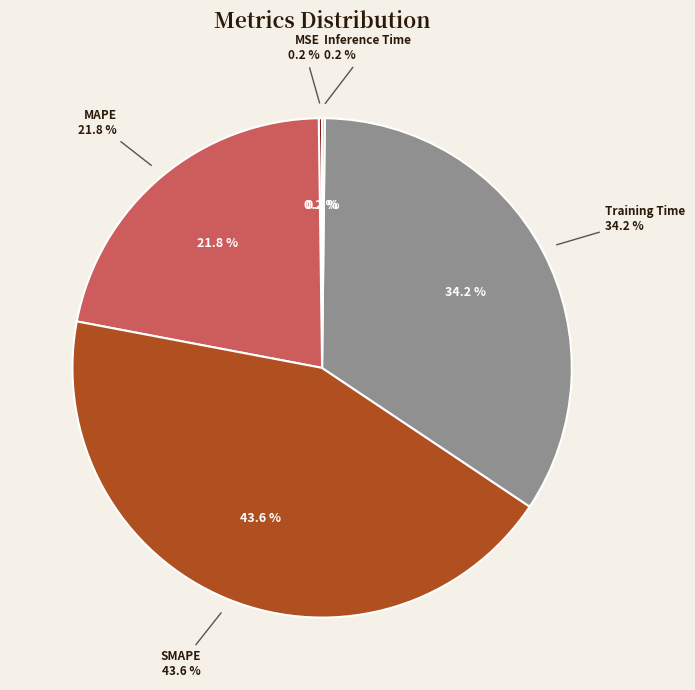

Which category has the smallest portion of the pie?

Inference Time